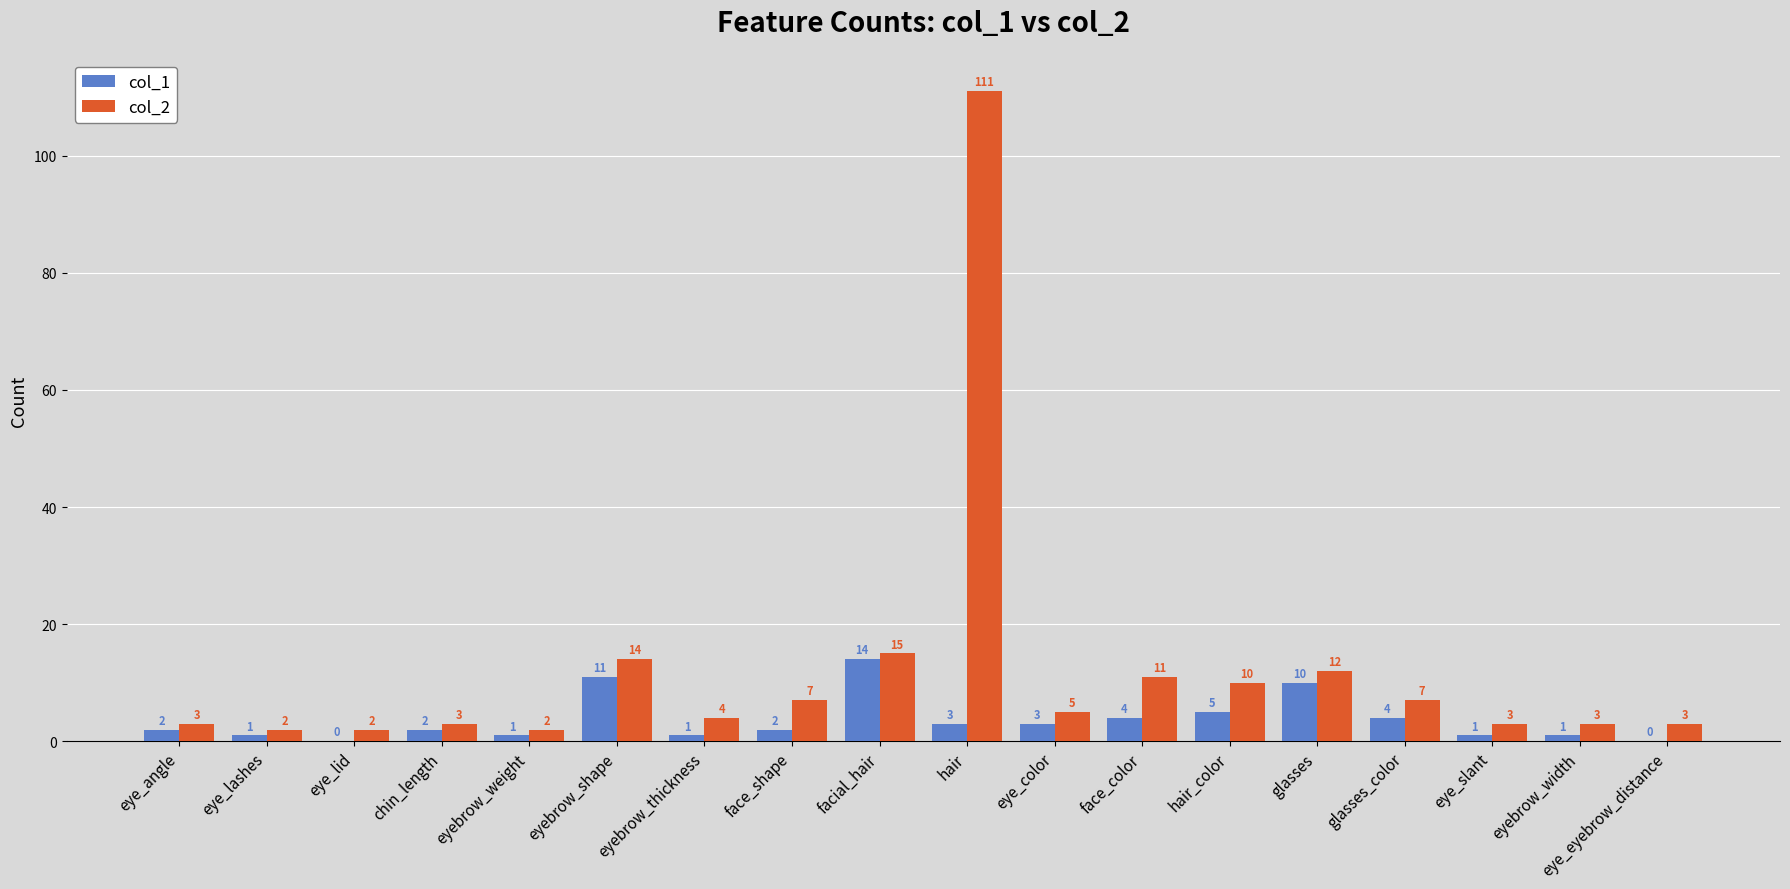

Which series has the largest total across all categories?

col_2